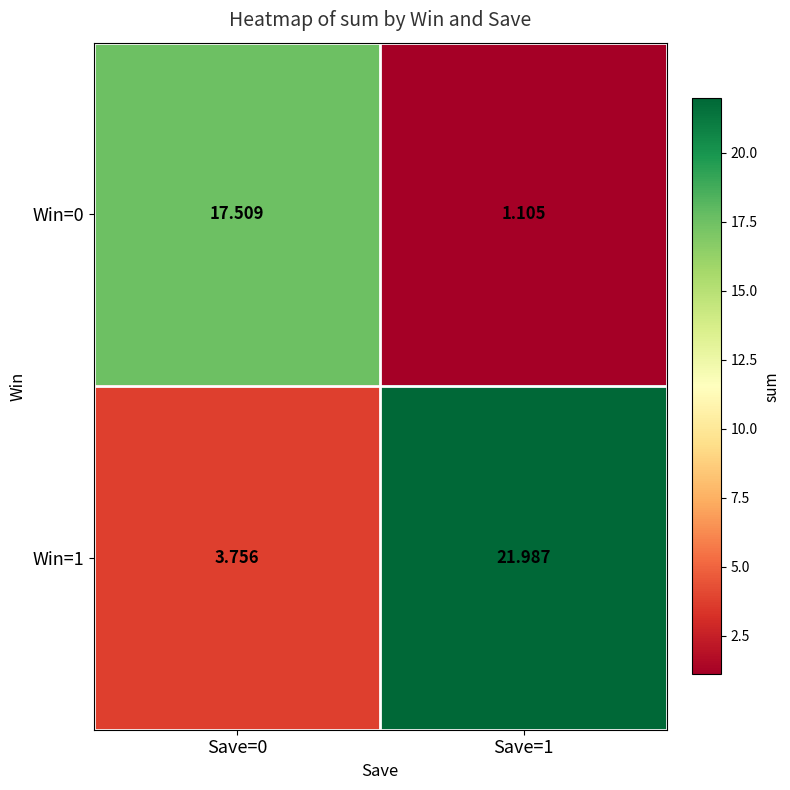

Is the value of Win=0 at Save=0 greater than the value of Win=1 at Save=0?

Yes